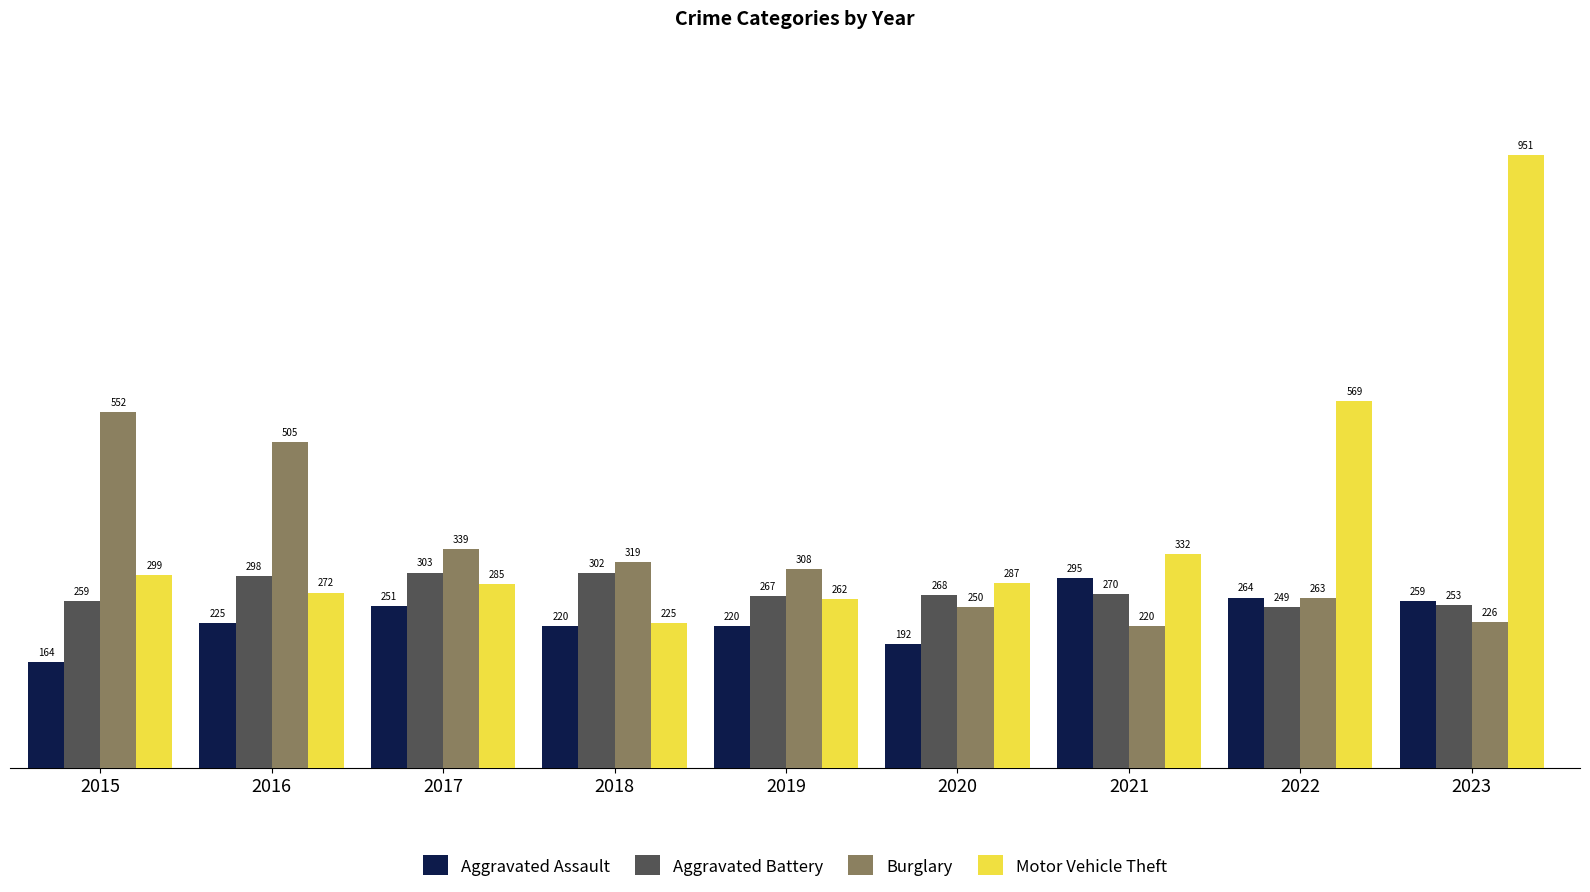

What is the sum of all Aggravated Assault values?

2090